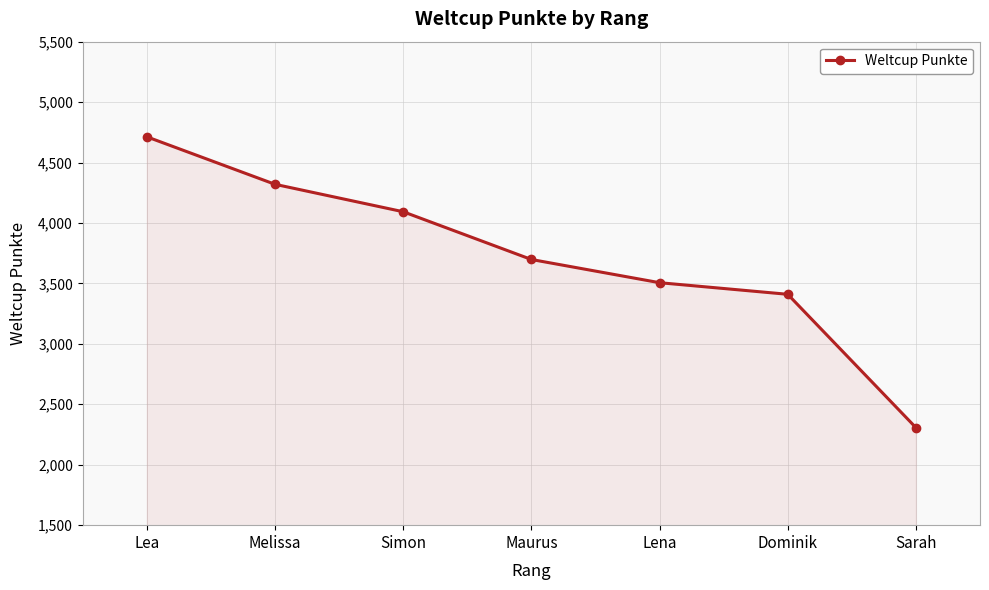

How many series are shown in this chart?

1